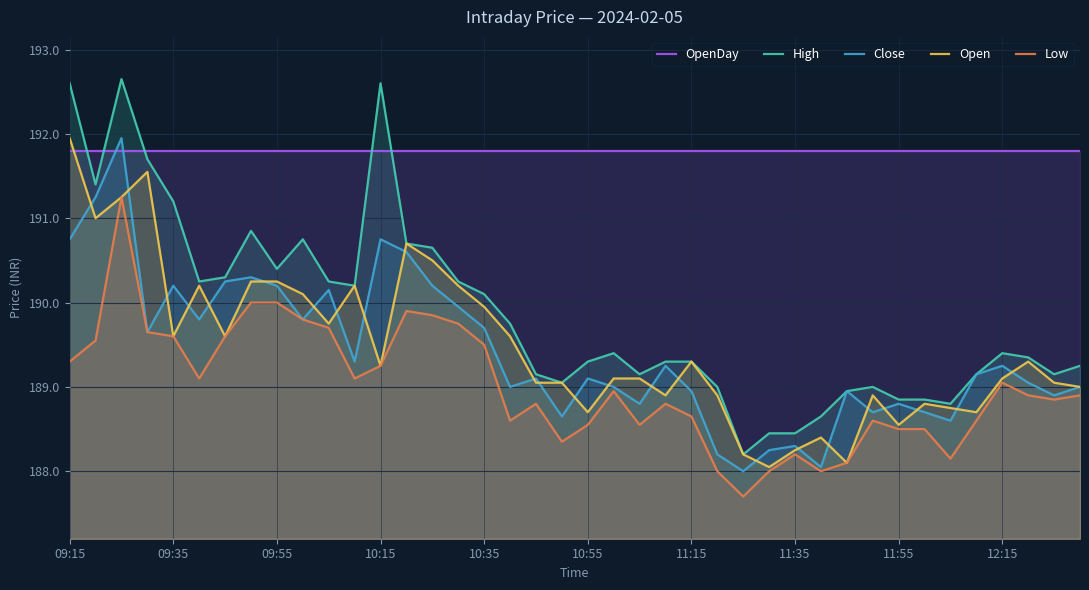

What is the highest value of the OpenDay series?

191.8